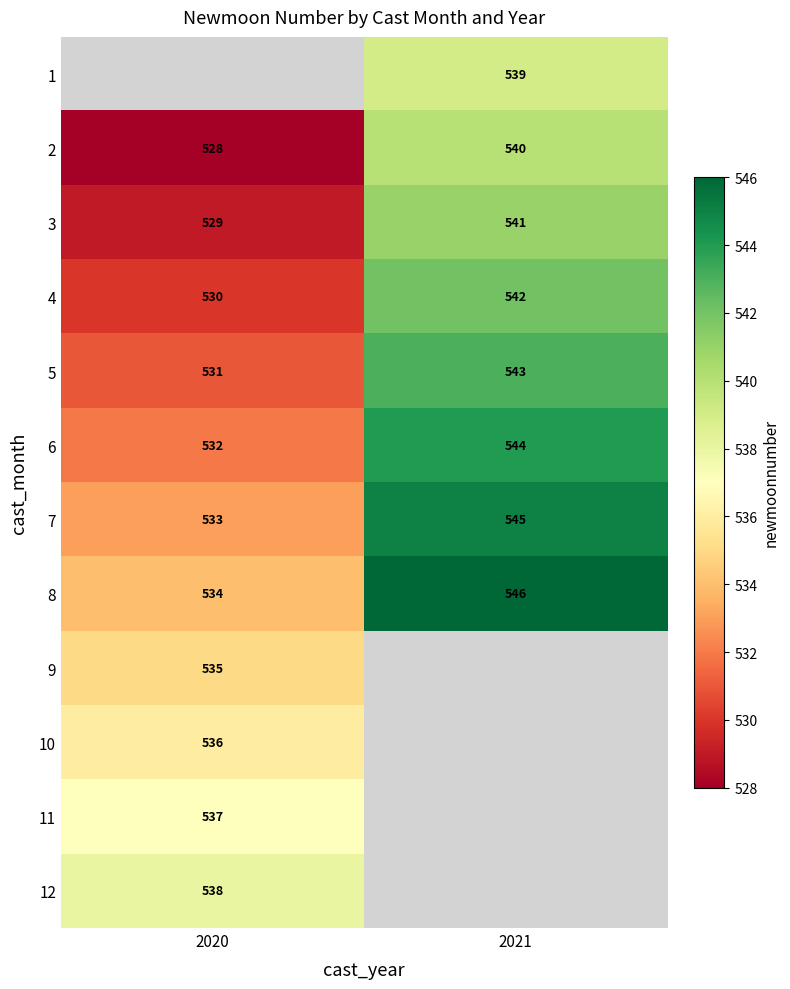

At which label is 3 closest to 535?

2020